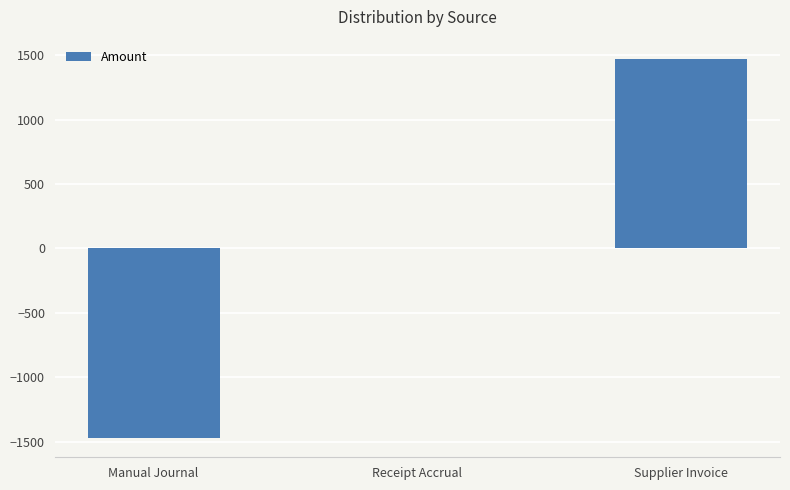

Reading right to left, what are all the values shown in this chart?

1473.5	0.0	-1473.5